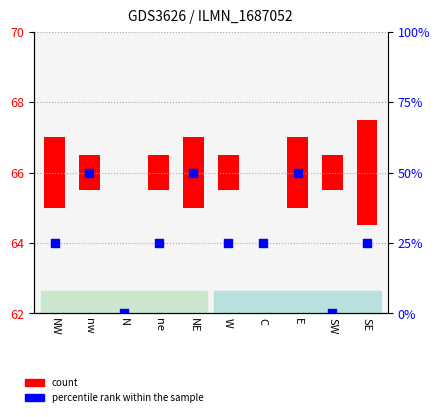

What is the change in value from E to SE?

-2